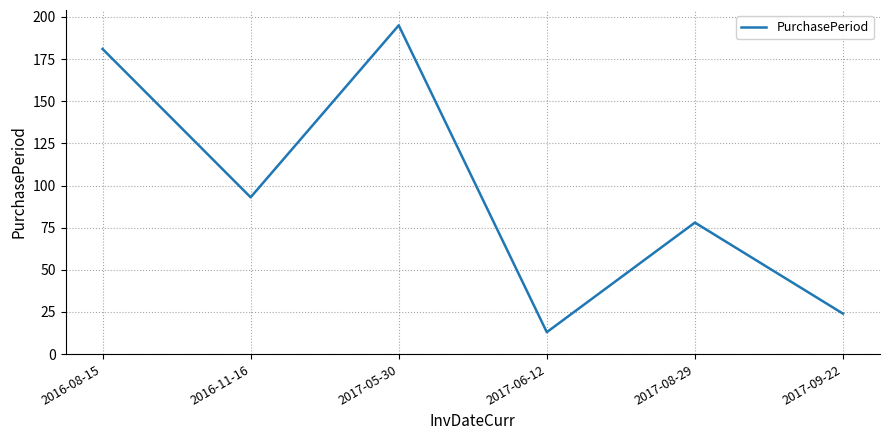

What is the approximate value at 2017-08-29?

78